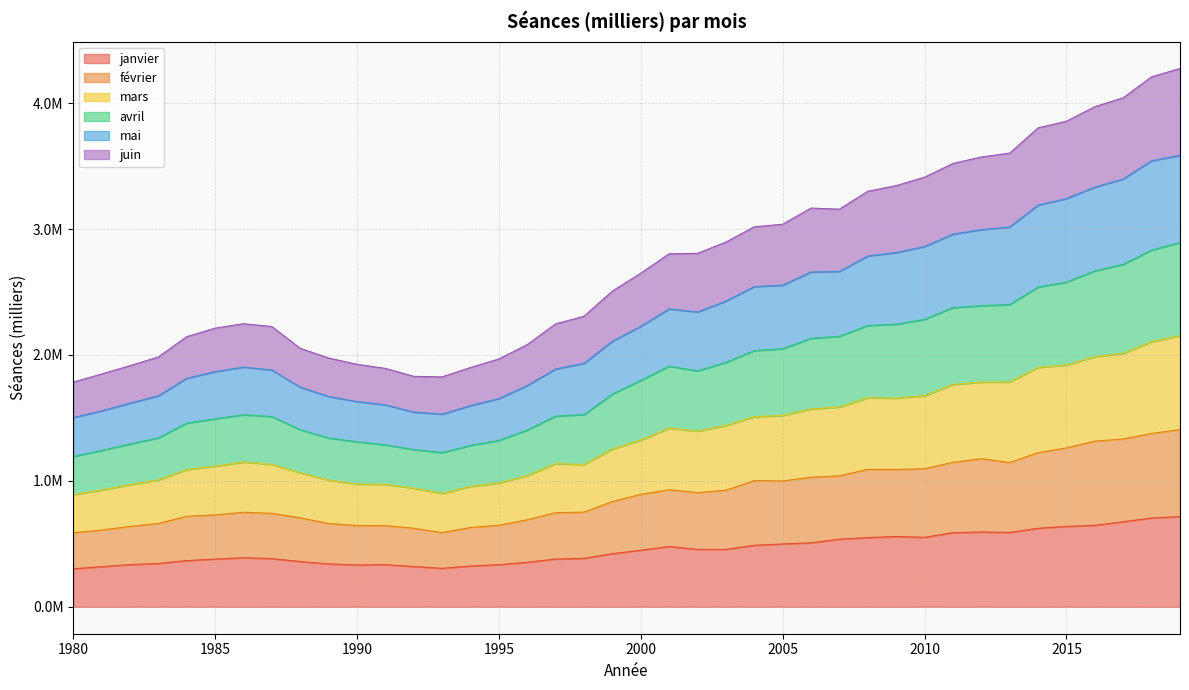

Does the chart have visible grid lines?

Yes